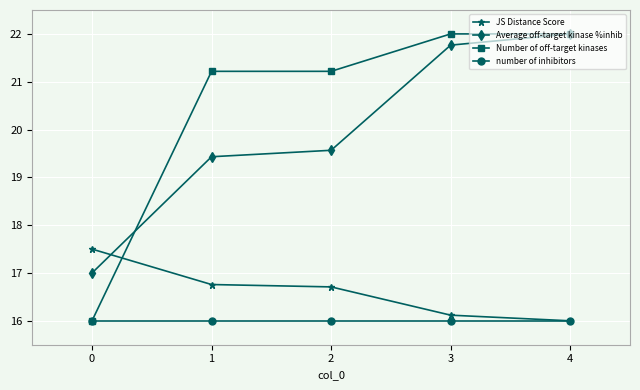

True or false: number of inhibitors and Average off-target kinase %inhib intersect in this chart.

False